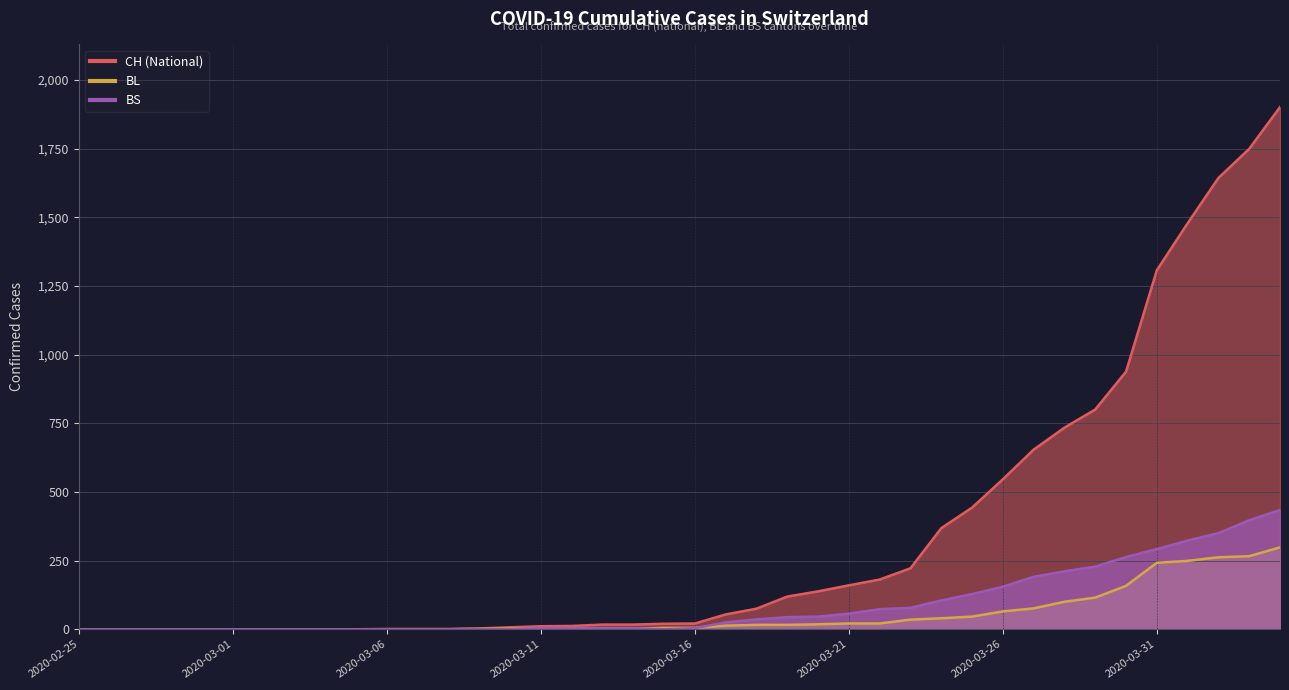

Where is CH nearest to the value 950?

2020-03-30